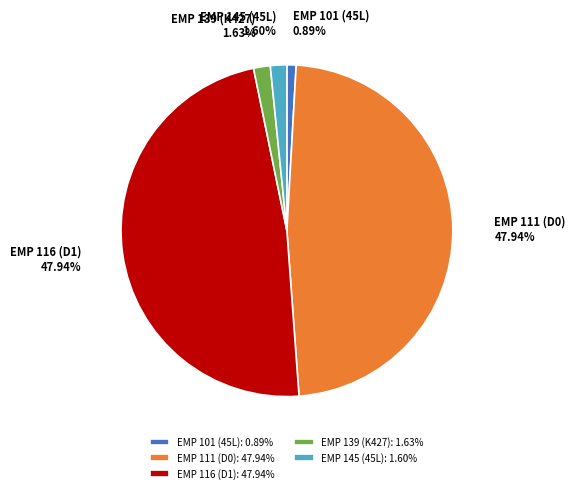

True or false: EMP 145 (45L) accounts for 2% of the total.

True